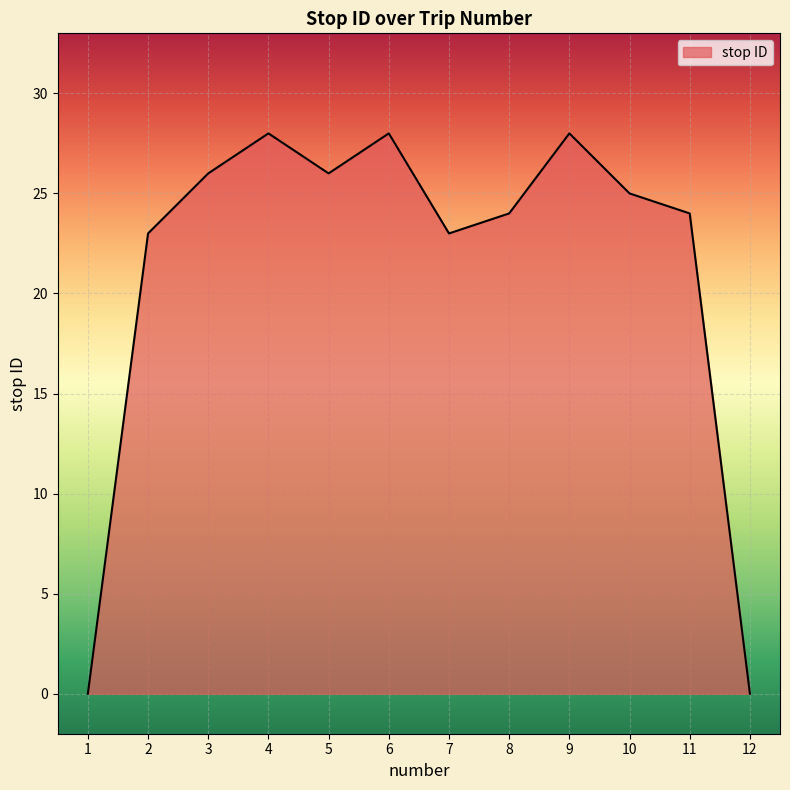

What is the change in value from 2 to 12?

-23